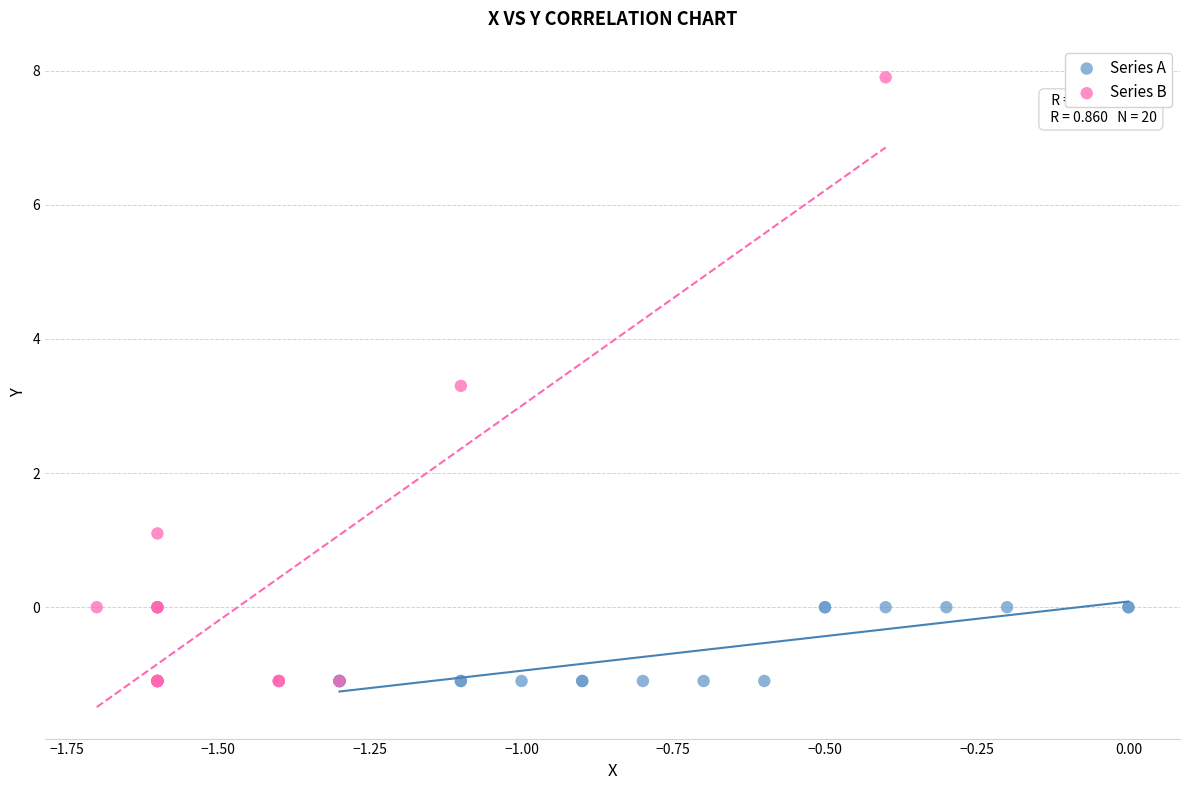

What are all the series names shown in the legend?

Series A, Series B